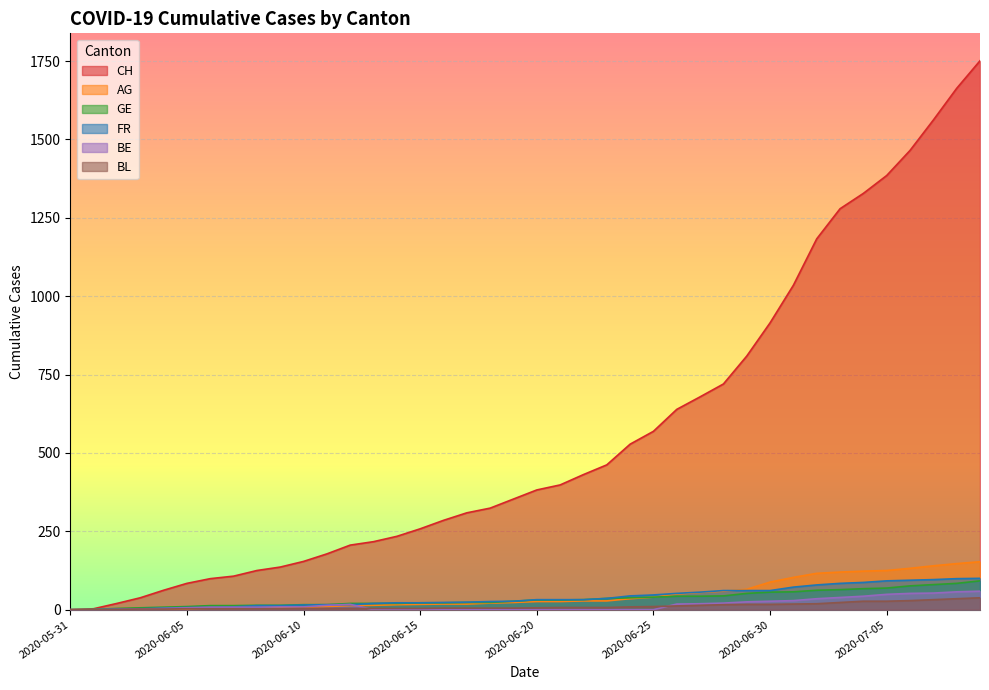

What are all the series names shown in the legend?

CH, AG, GE, FR, BE, BL